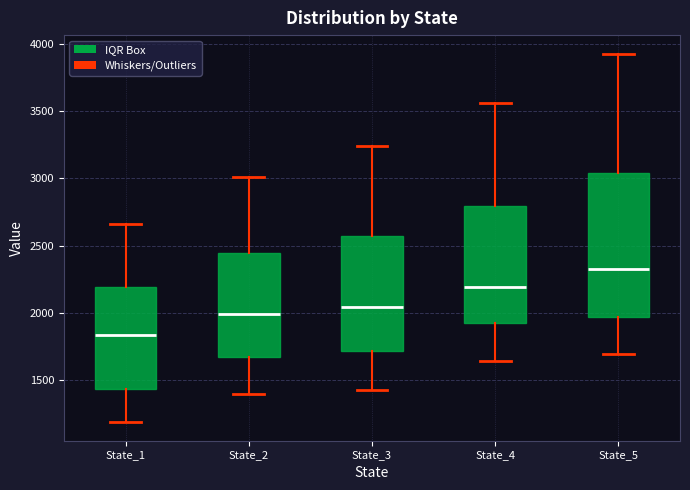

Which box's median line is the lowest?

State_1